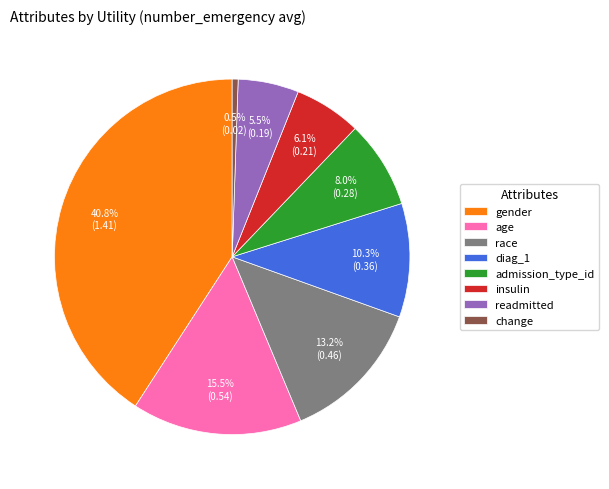

Count the number of slices in the pie.

8